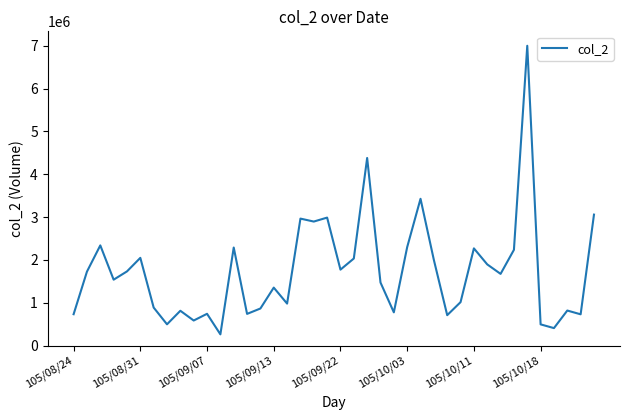

What is the difference between the maximum and minimum values?

6737835